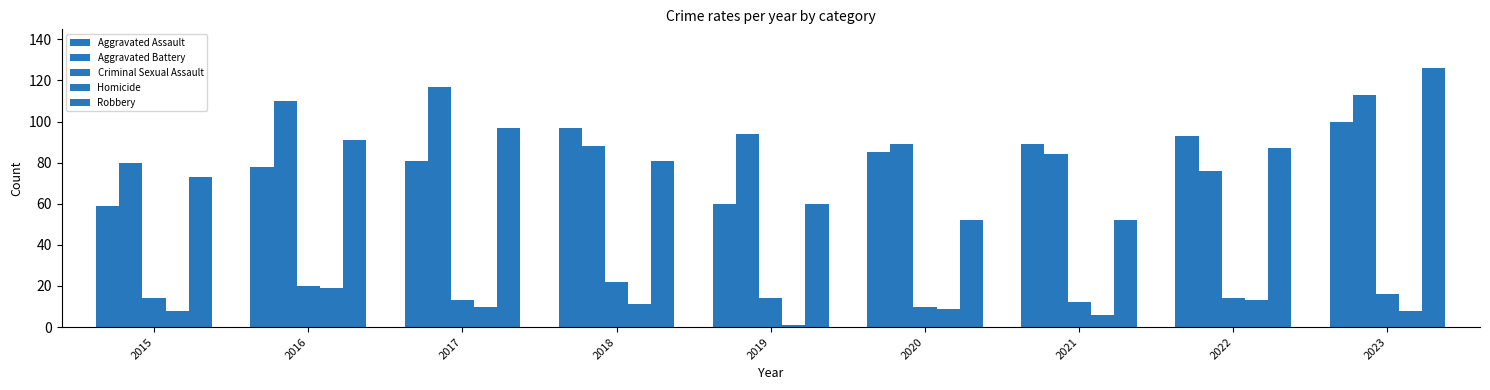

Reading left to right, extract all data points from this chart.

Aggravated Assault: 59	78	81	97	60	85	89	93	100
Aggravated Battery: 80	110	117	88	94	89	84	76	113
Criminal Sexual Assault: 14	20	13	22	14	10	12	14	16
Homicide: 8	19	10	11	1	9	6	13	8
Robbery: 73	91	97	81	60	52	52	87	126